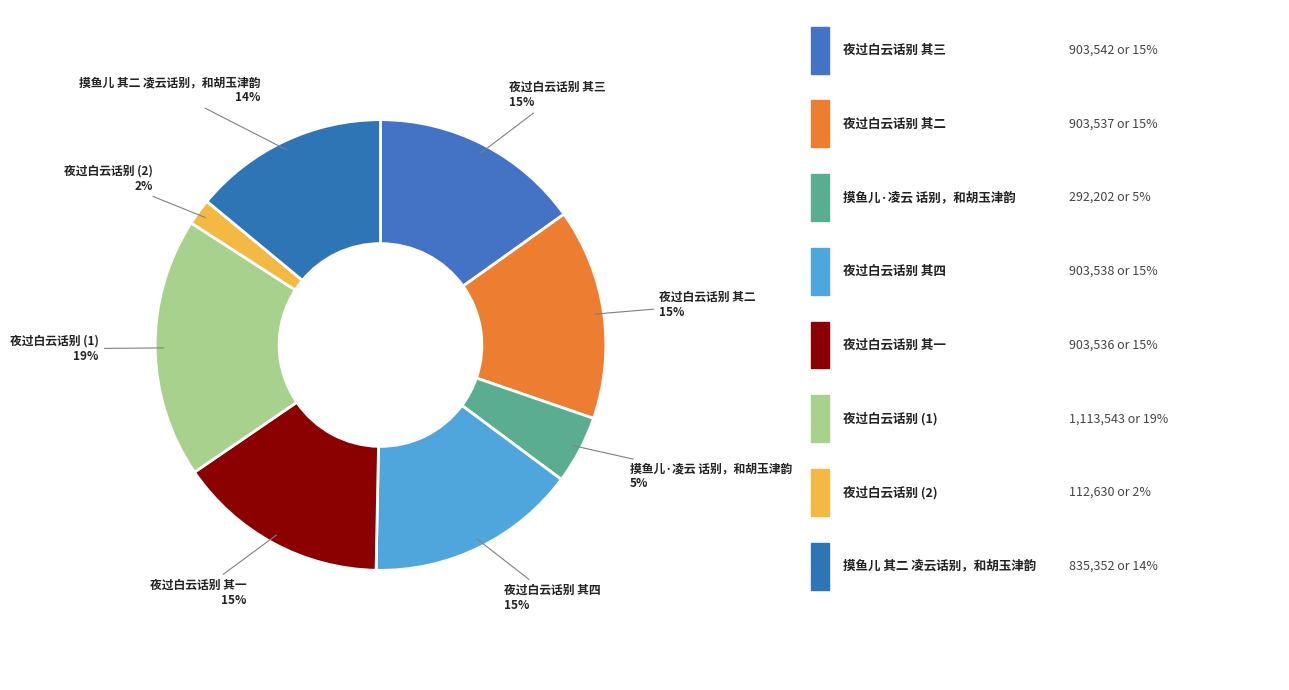

The 摸鱼儿 其二 凌云话别，和胡玉津韵 slice represents 14% of the pie. True or false?

True